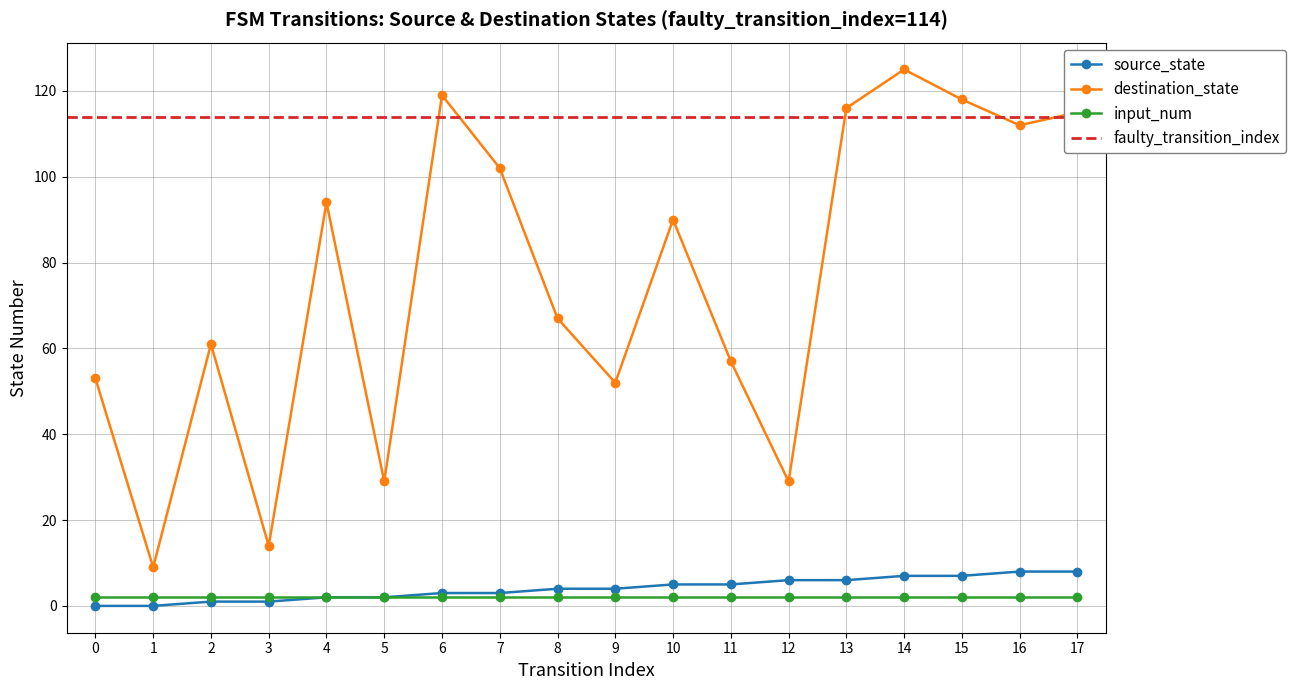

Is this an area chart (filled region under the line)?

No